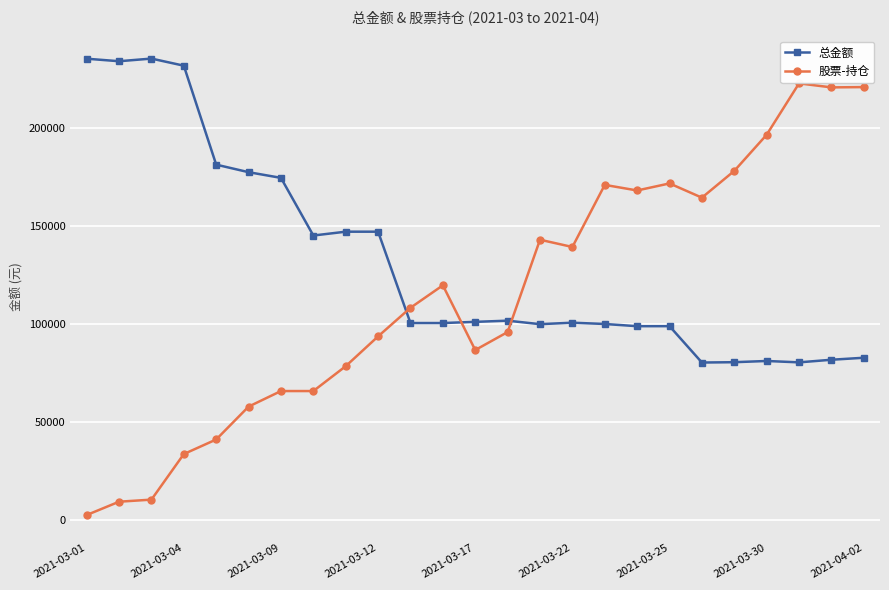

What is the sum of all 股票-持仓 values?

2867520.5